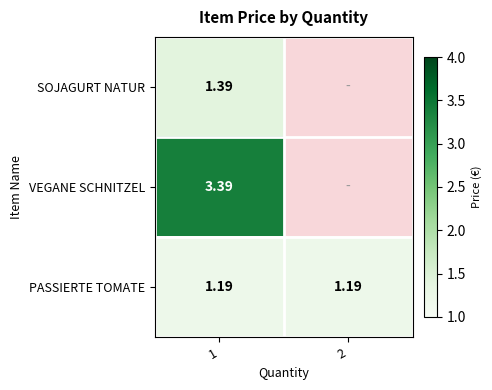

At 1, list the series in order from largest to smallest.

VEGANE SCHNITZEL, SOJAGURT NATUR, PASSIERTE TOMATE